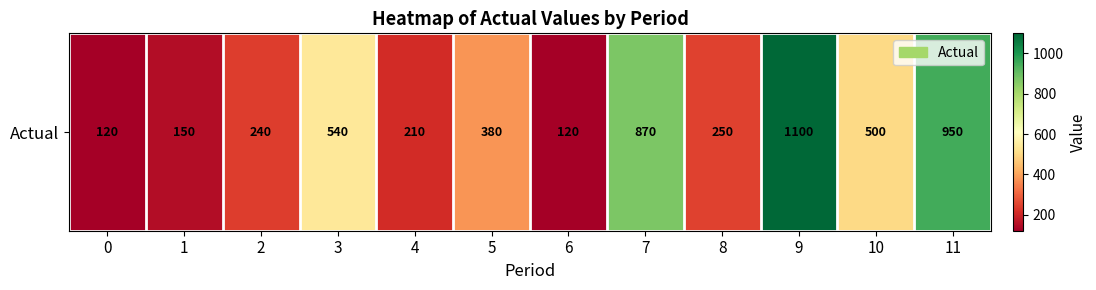

What is the sum of the values at 10 and 9?

1600